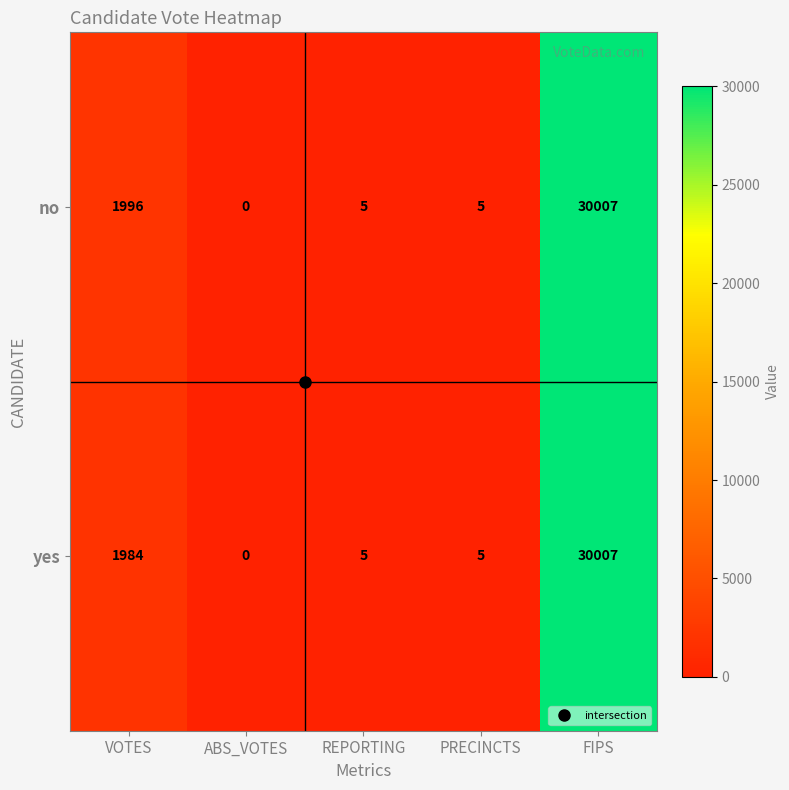

Which series has the largest total across all categories?

no